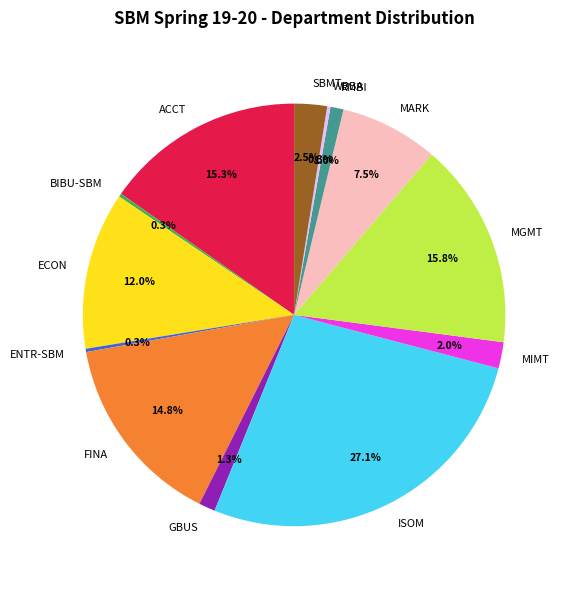

Which category has the biggest portion of the pie?

ISOM